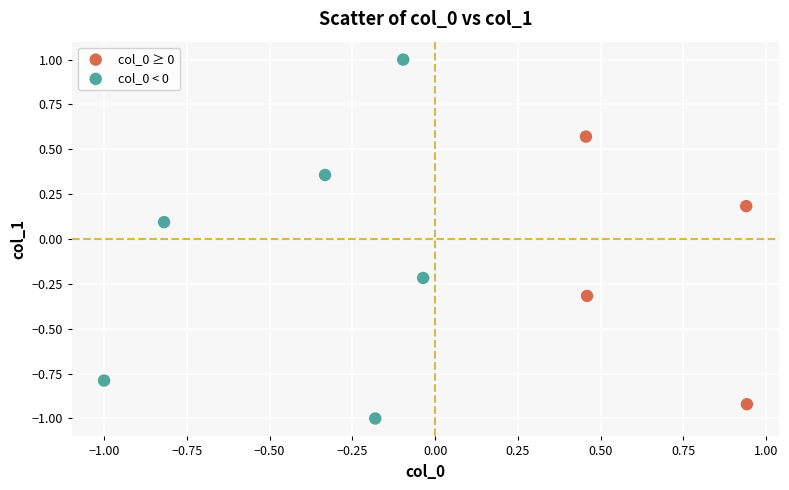

Which series contains the highest Y value?

col_0 < 0